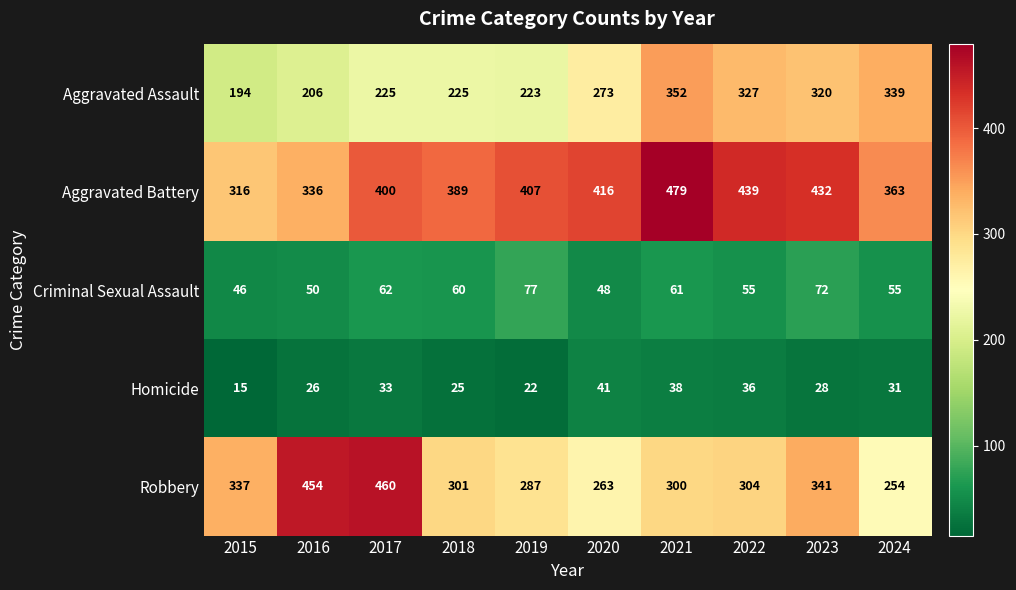

At which label does Homicide first exceed 31?

2017